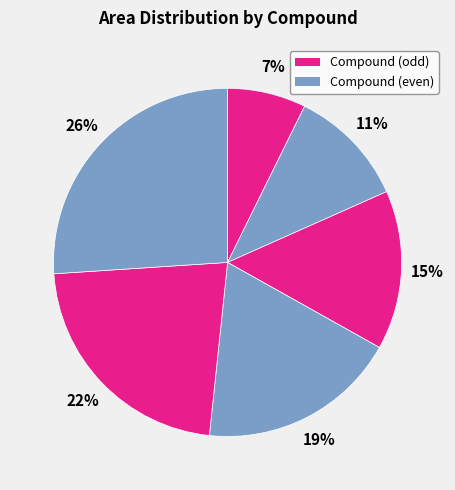

Is there any slice that represents more than half of the pie?

No